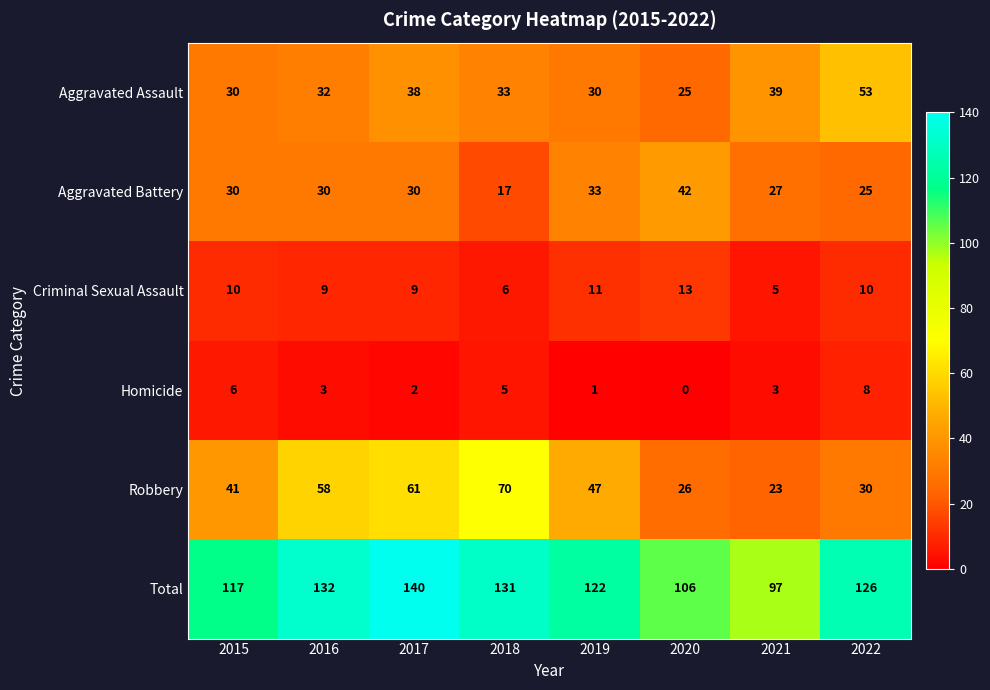

Which category has the highest value across all series?

2017